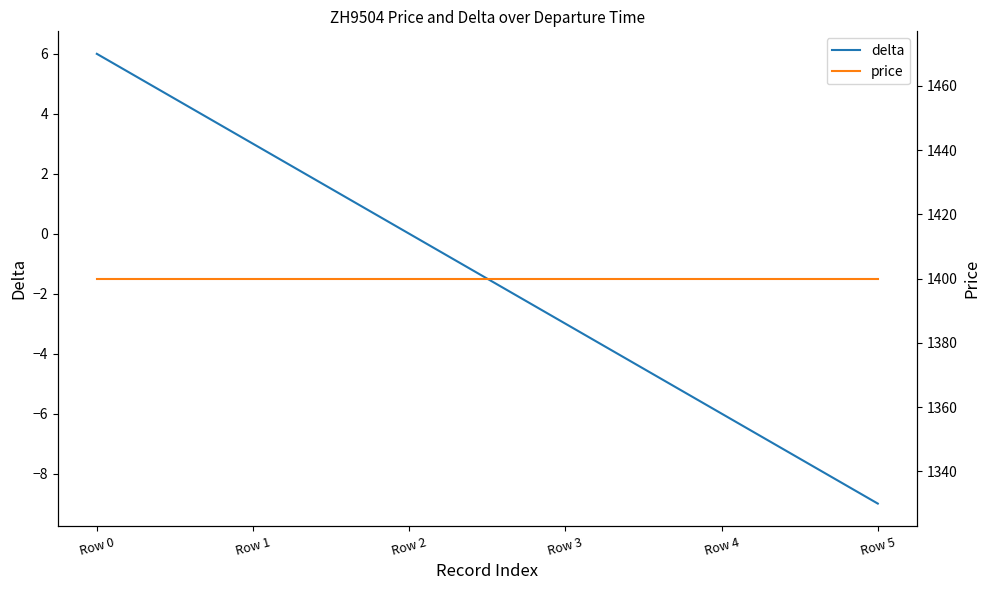

What is the sum of all delta values?

-9